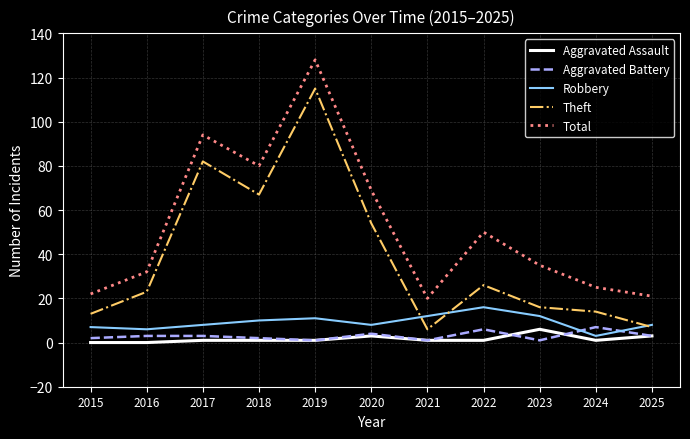

At how many categories does at least one series exceed 92?

2